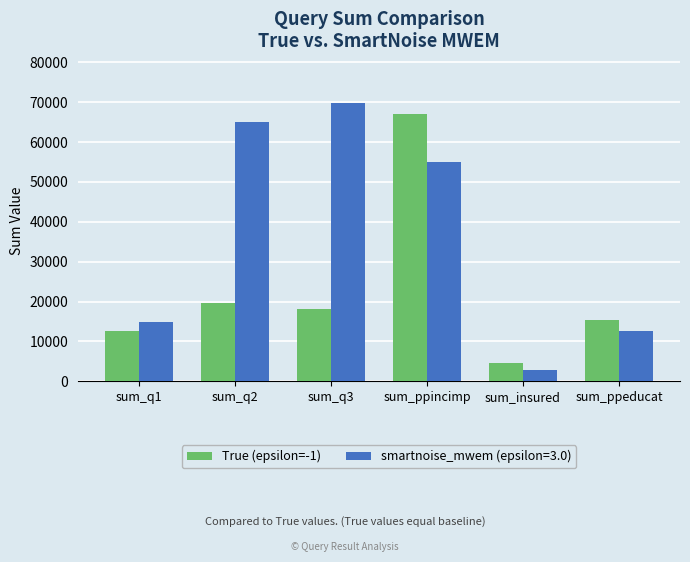

Reading left to right, what are all the values shown in this chart?

True (epsilon=-1): 12609	19509	18209	67144	4640	15428
smartnoise_mwem (epsilon=3.0): 14760	65085	69911	54922	2719	12630